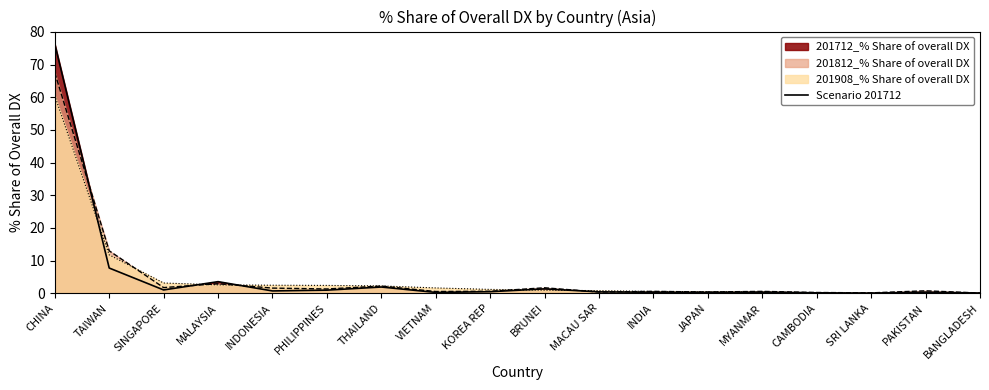

List the labels in order of value, smallest first.

SRI LANKA, BANGLADESH, CAMBODIA, VIETNAM, JAPAN, INDIA, MYANMAR, PAKISTAN, MACAU SAR, KOREA REP, INDONESIA, PHILIPPINES, SINGAPORE, BRUNEI, THAILAND, MALAYSIA, TAIWAN, CHINA